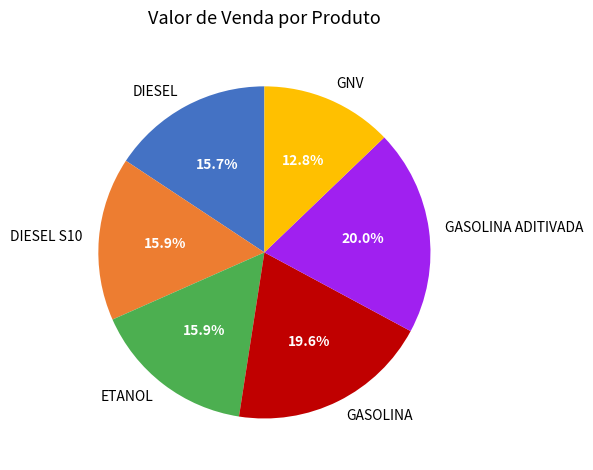

What is the smallest slice in the pie chart?

GNV